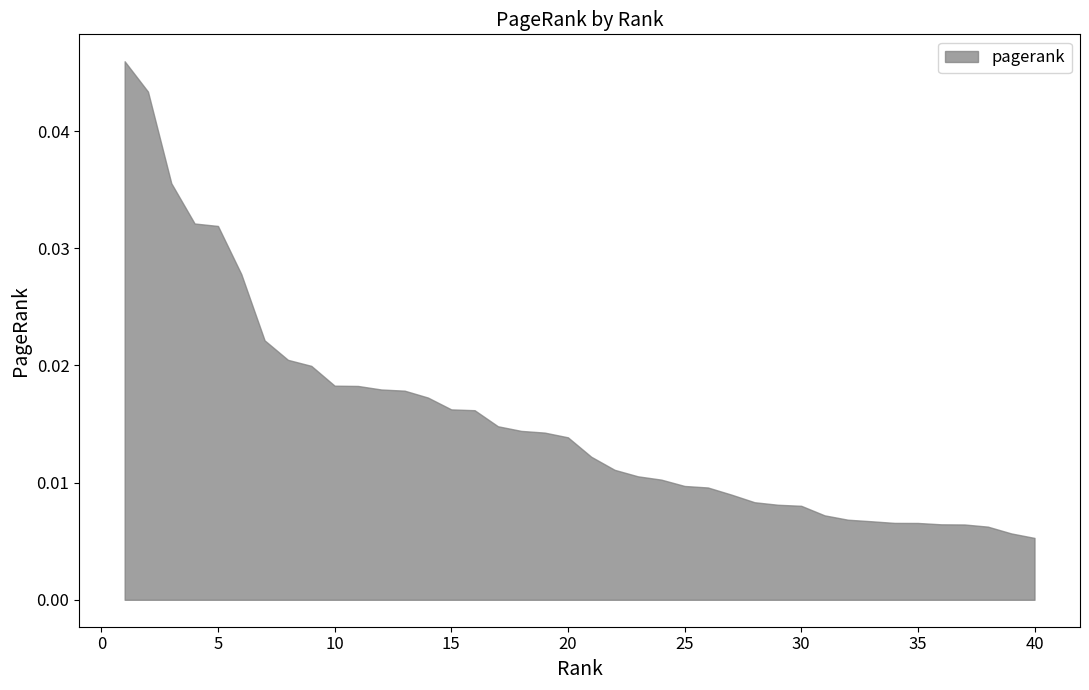

How many lines are shown in the chart?

1